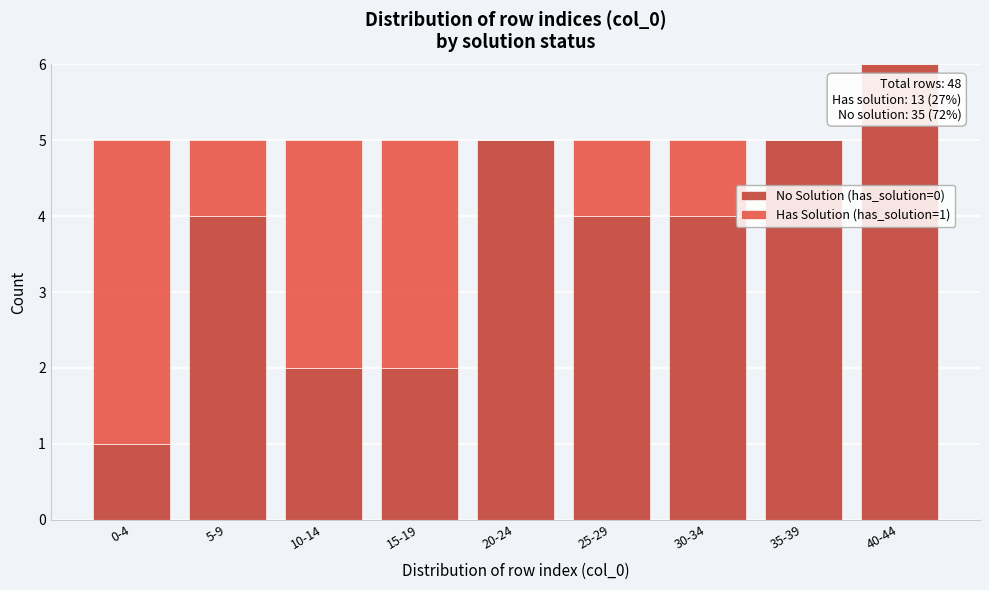

Reading right to left, what are the values for No Solution (has_solution=0)?

40-44=6	35-39=5	30-34=4	25-29=4	20-24=5	15-19=2	10-14=2	5-9=4	0-4=1